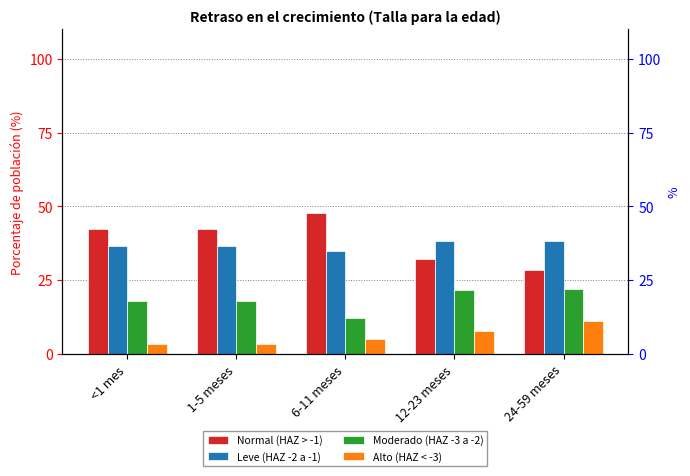

What is the label of the 4th bar from the left?

12-23 meses